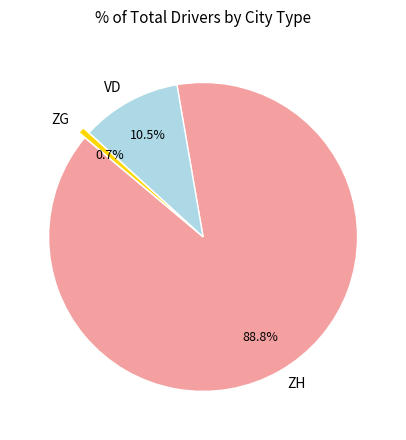

Which category has the smallest portion of the pie?

ZG